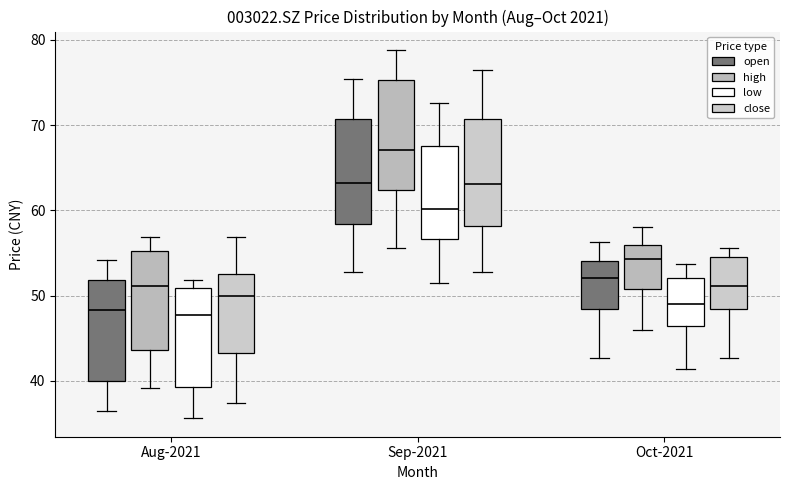

Reading left to right, read every box against the y-axis: the position of its median line, the range the box covers, and the ends of its whiskers. The values are not printed on the chart, so give them approximately, as read against the axis.

Aug-2021 (open): median 48, box 40 to 52, whiskers 37 to 54
Aug-2021 (high): median 51, box 44 to 55, whiskers 39 to 57
Aug-2021 (low): median 48, box 39 to 51, whiskers 36 to 52
Aug-2021 (close): median 50, box 43 to 52, whiskers 37 to 57
Sep-2021 (open): median 63, box 58 to 71, whiskers 53 to 75
Sep-2021 (high): median 67, box 62 to 75, whiskers 56 to 79
Sep-2021 (low): median 60, box 57 to 68, whiskers 52 to 73
Sep-2021 (close): median 63, box 58 to 71, whiskers 53 to 76
Oct-2021 (open): median 52, box 48 to 54, whiskers 43 to 56
Oct-2021 (high): median 54, box 51 to 56, whiskers 46 to 58
Oct-2021 (low): median 49, box 46 to 52, whiskers 41 to 54
Oct-2021 (close): median 51, box 48 to 55, whiskers 43 to 56